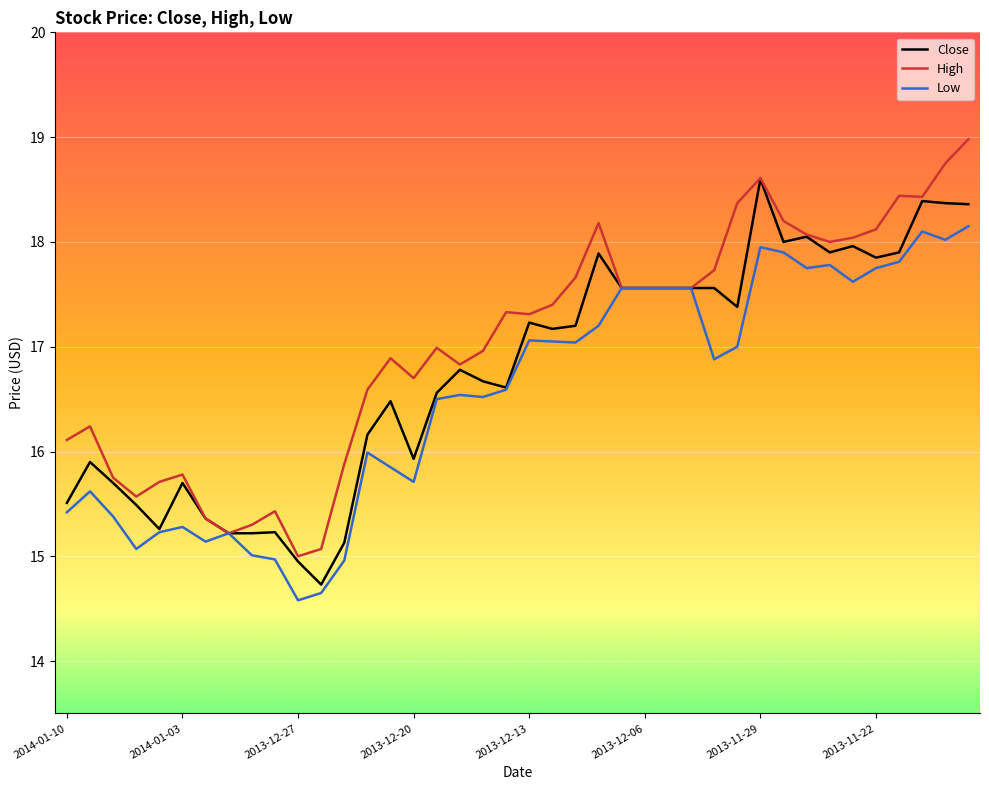

What is the greatest value displayed?

19.0